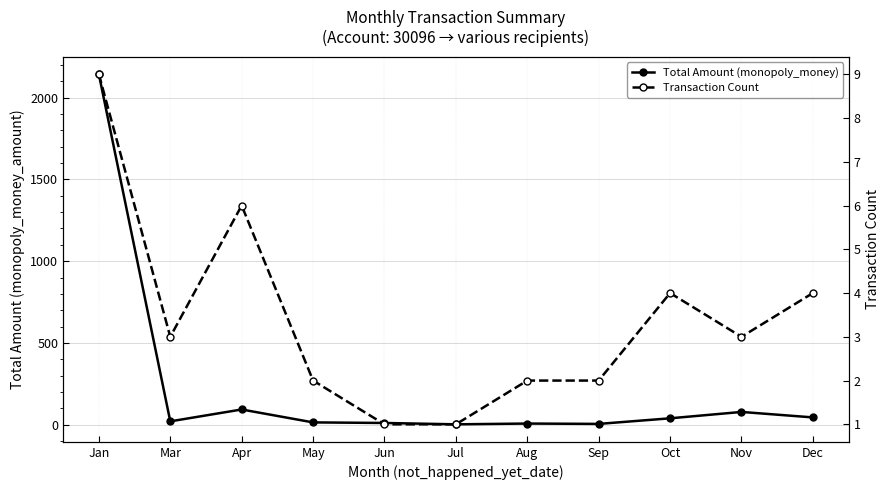

What is the value of the Total Amount (monopoly_money) point at the 7th from the left?

7.0